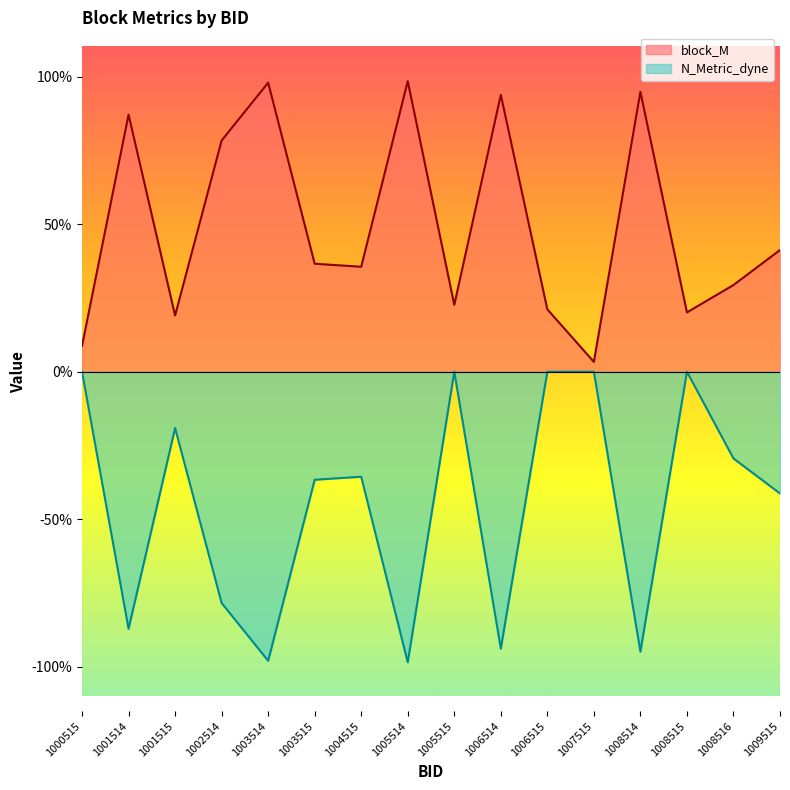

Which series has the largest total across all categories?

block_M